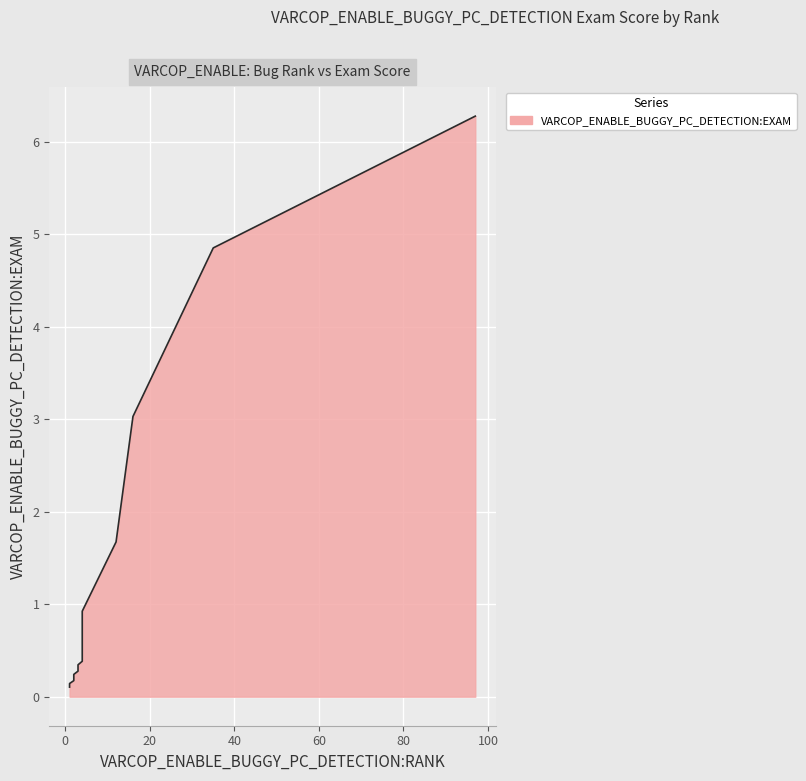

The chart shows a value of 0.1 at 9. True or false?

False